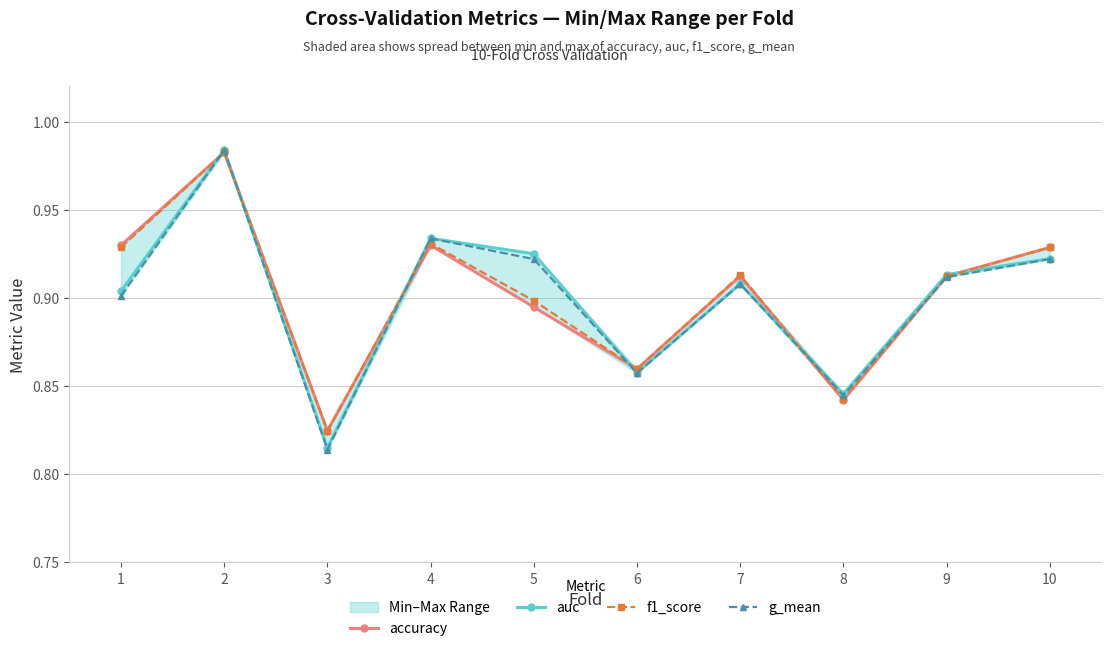

Is it true that f1_score equals 0.8 at 8?

True